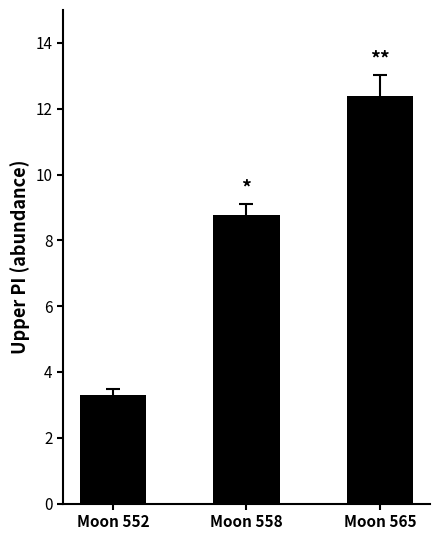

List the labels in order of value, smallest first.

Moon 552, Moon 558, Moon 565